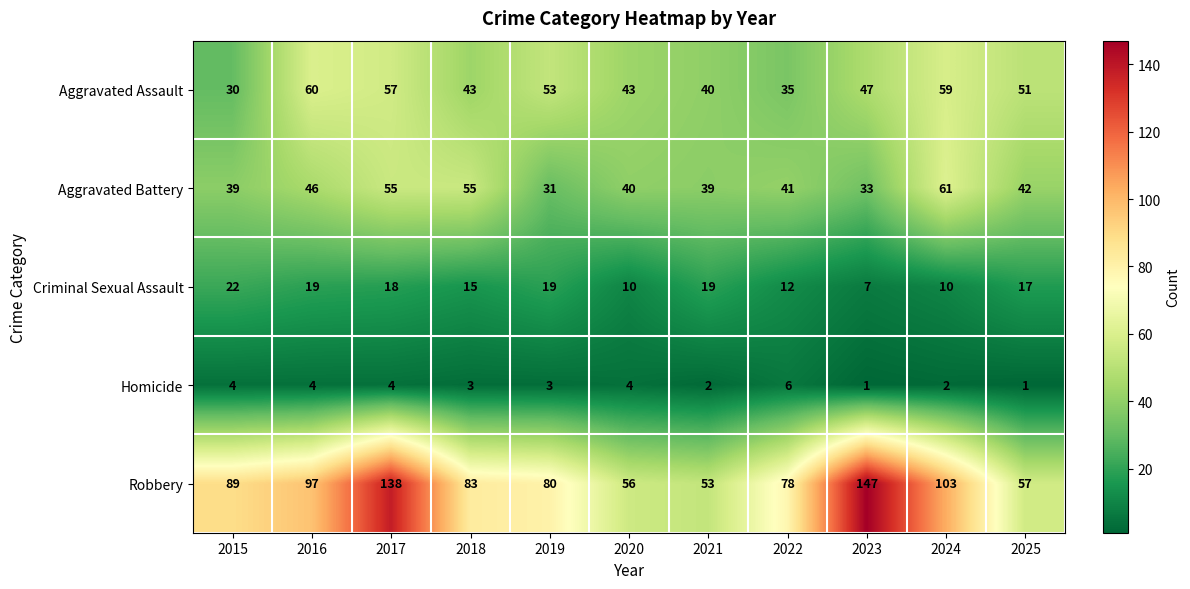

Which label corresponds to the largest value in the chart?

2023